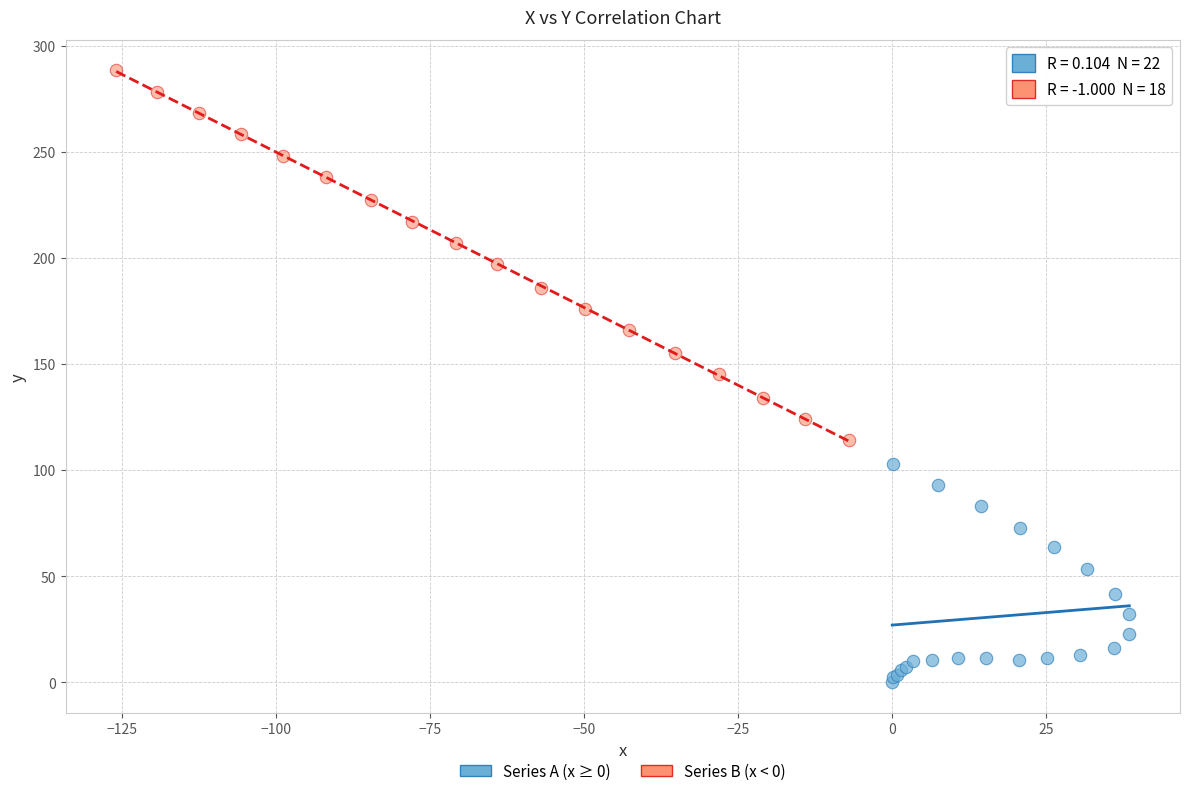

What are all the series names shown in the legend?

Series A (x ≥ 0), Series B (x < 0)